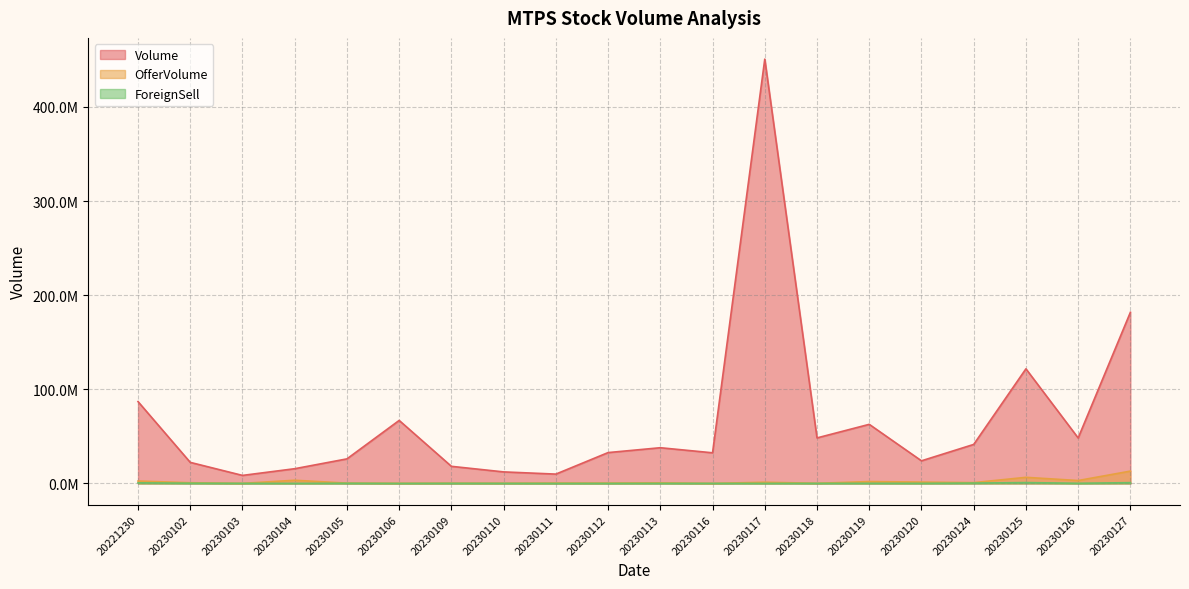

What are all the series names shown in the legend?

Volume, OfferVolume, ForeignSell